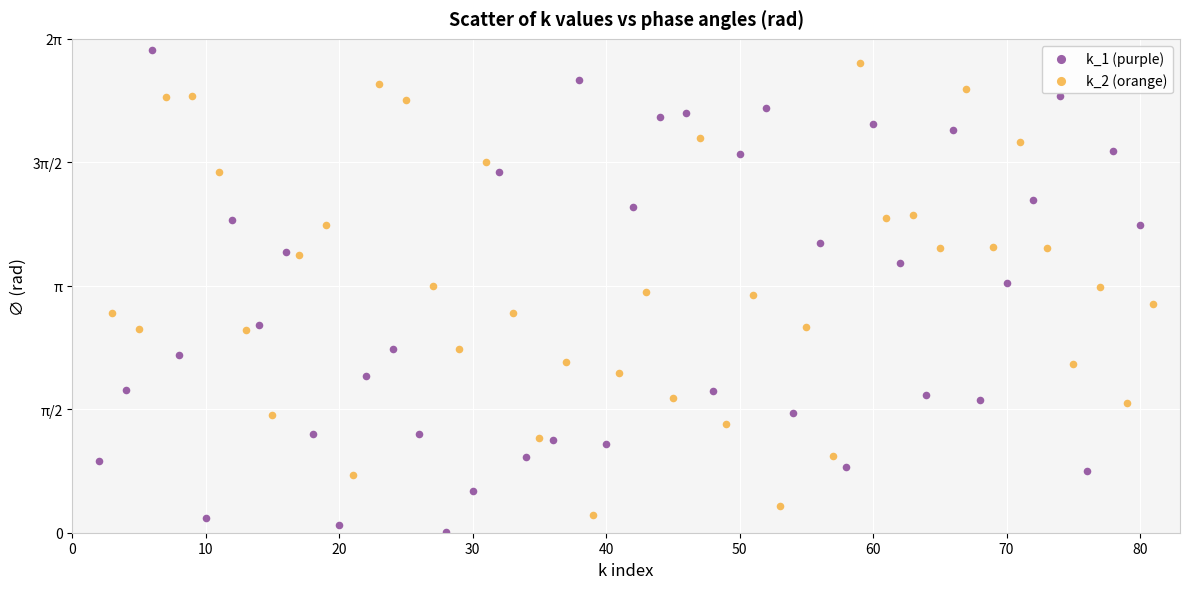

Which series has the widest spread of Y values?

k_1 (purple)